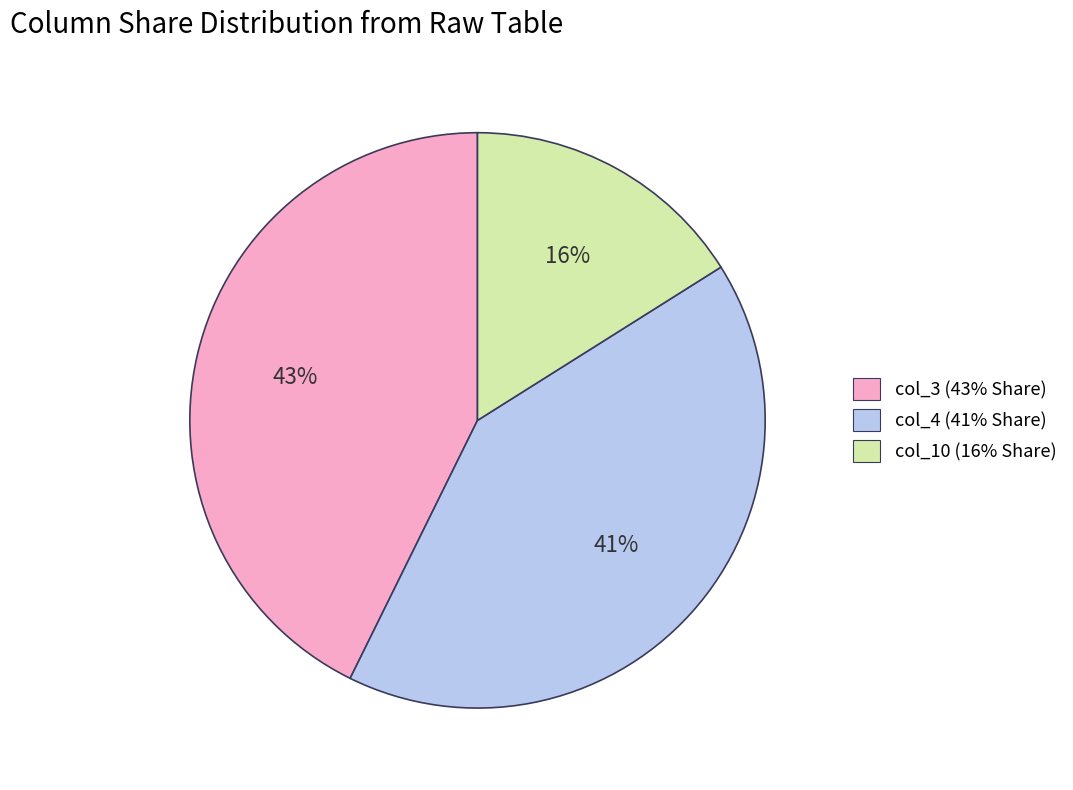

What is the smallest slice in the pie chart?

col_10 (16% Share)